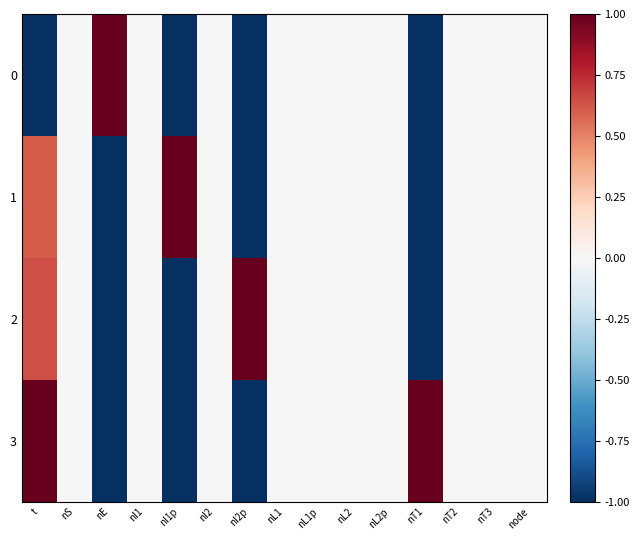

At which category is the sum across all series the highest?

t